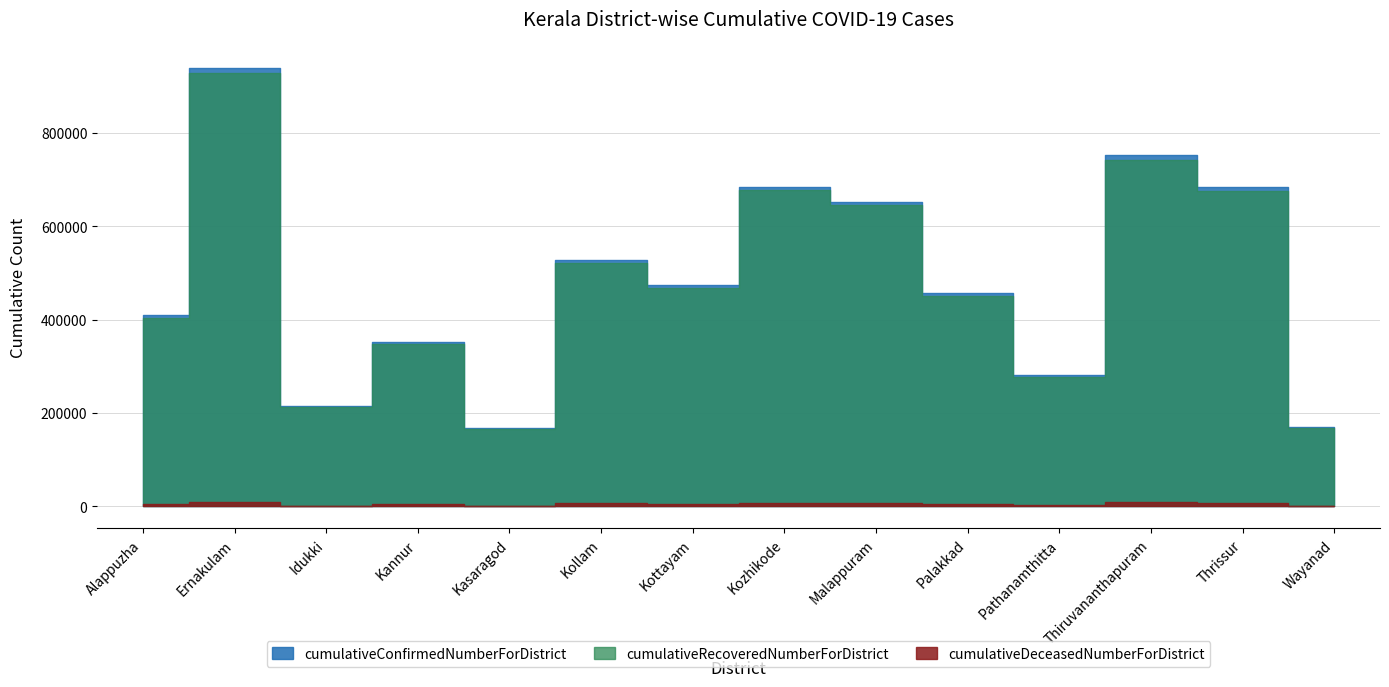

How many lines are shown in the chart?

3